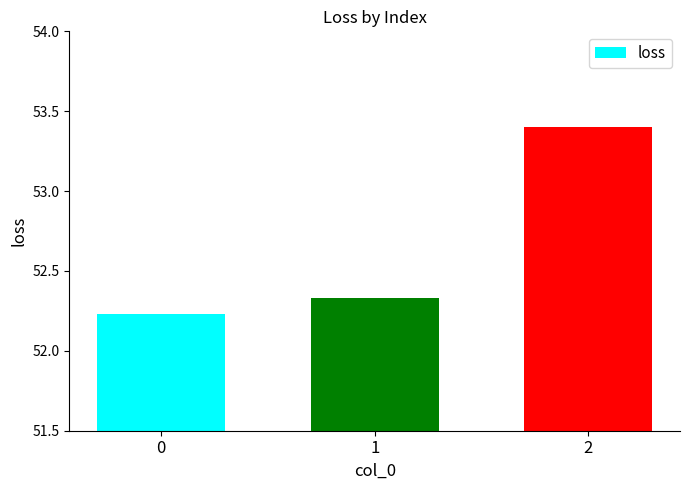

Rank the categories by value from highest to lowest.

2, 1, 0